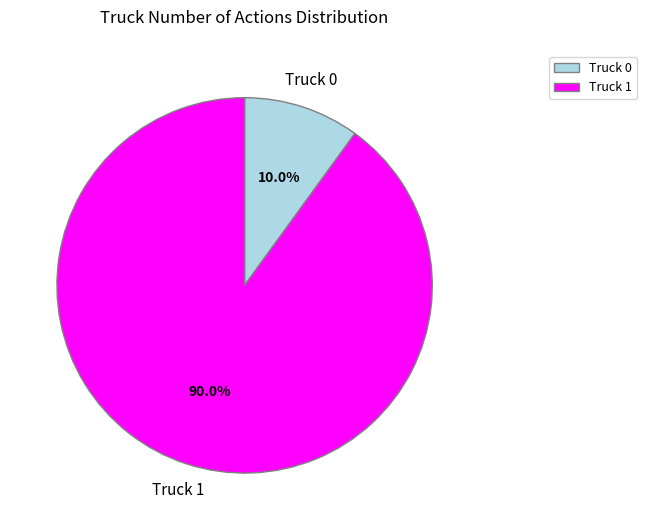

To the nearest percent, what percentage of the pie is Truck 1?

90%